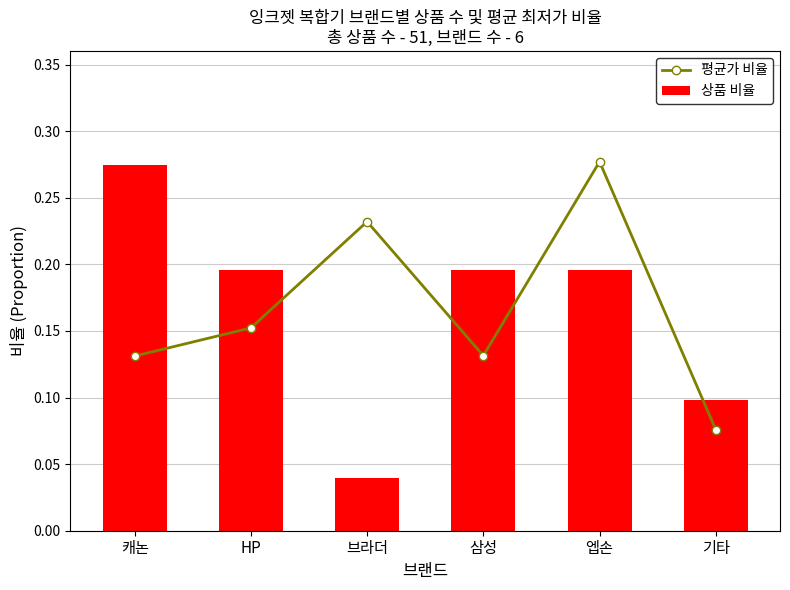

Where is 상품 비율 nearest to the value 0?

브라더